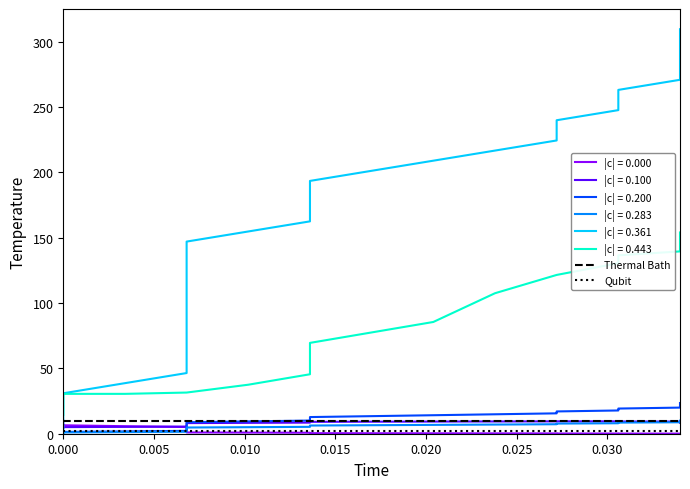

What is the sum of all Thermal Bath values?

20